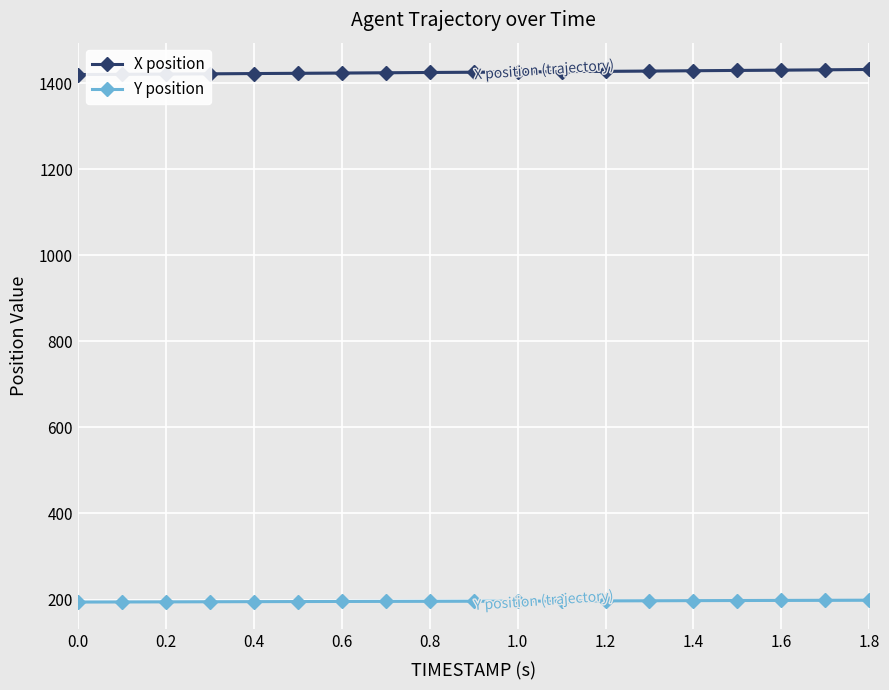

What is the maximum value for Y position?

198.4